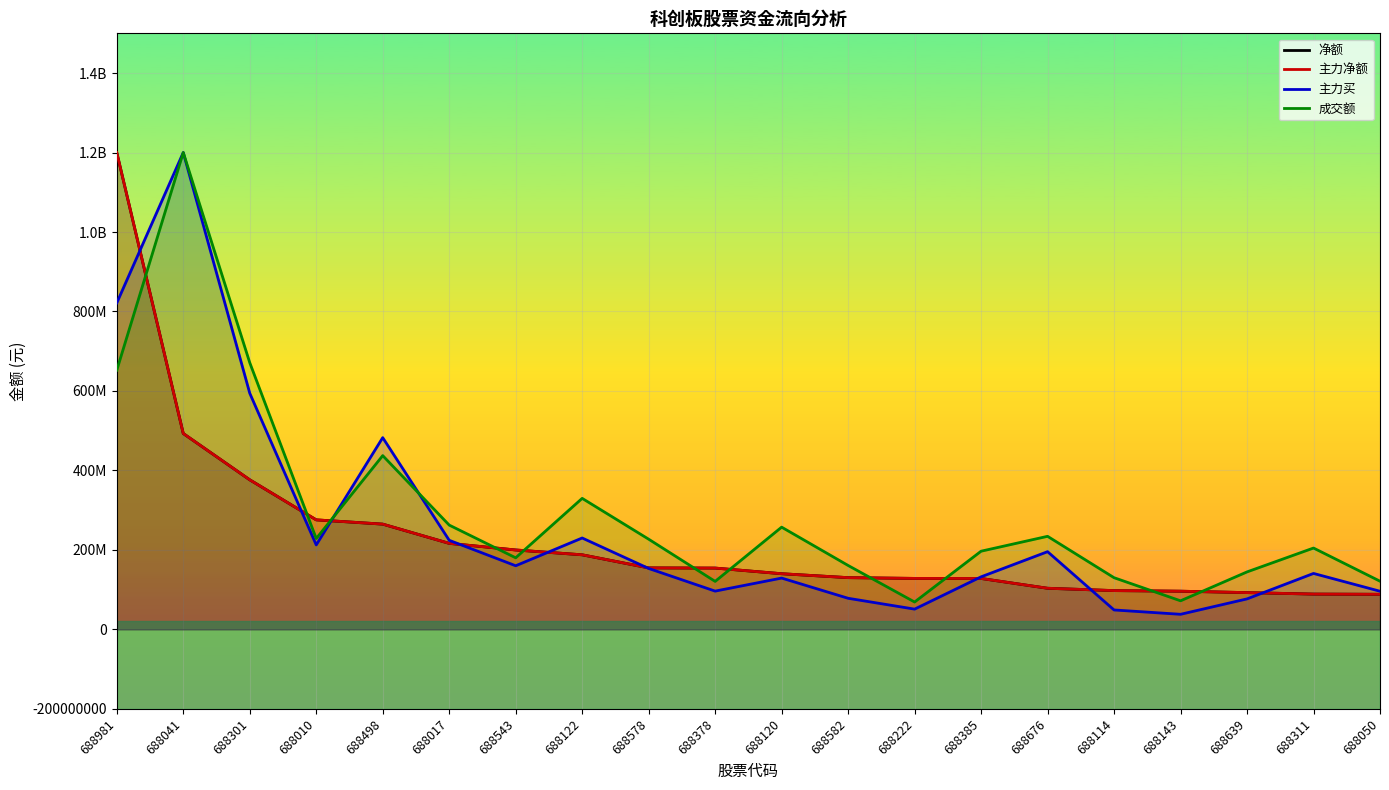

What is the difference between the maximum and minimum values in the 主力净额 series?

1111754035.0